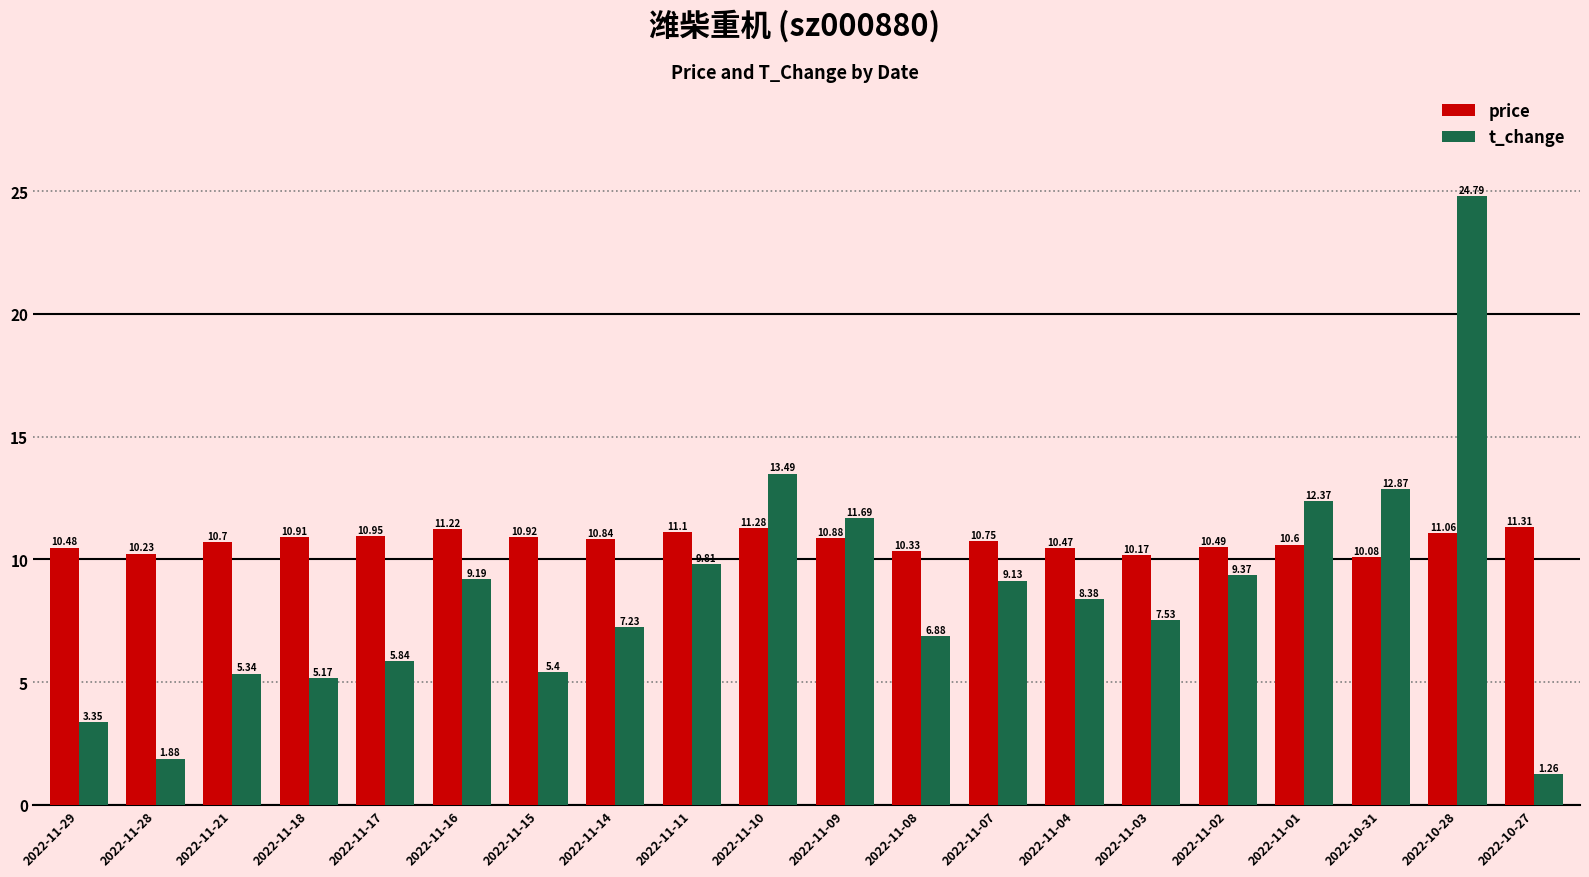

Which category has the highest value across all series?

2022-10-28